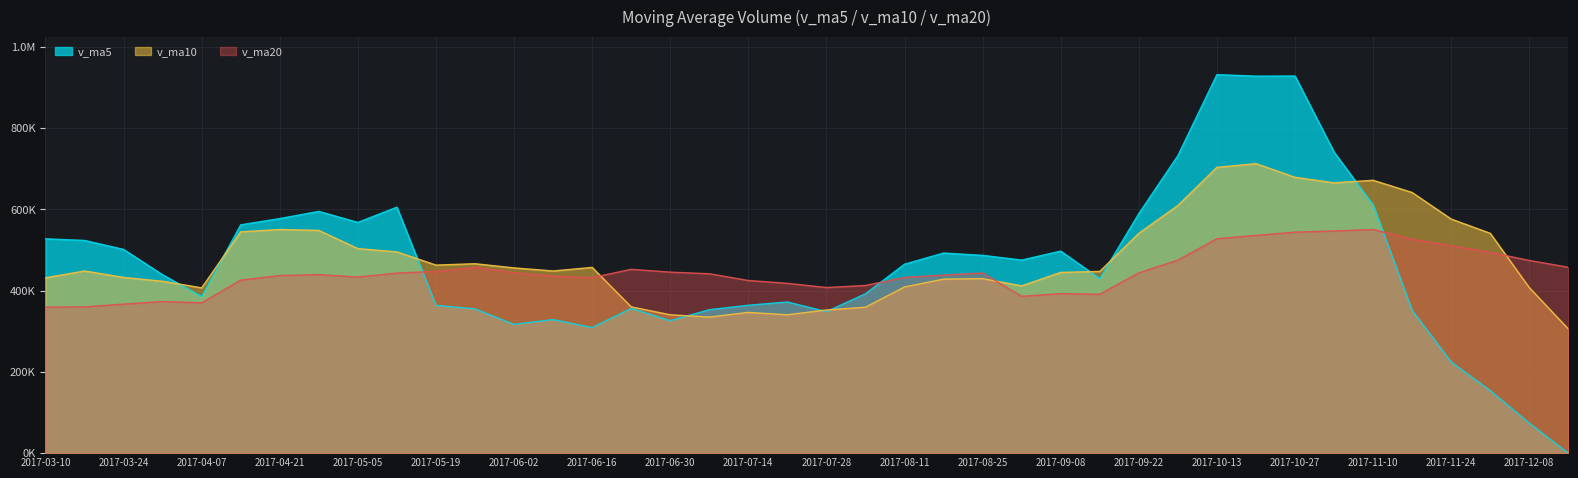

How many values in the v_ma20 series are below 441437?

20